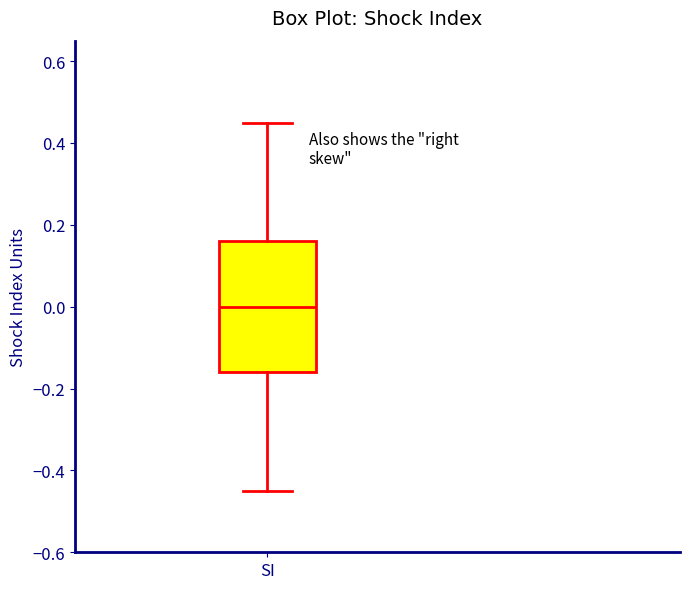

Transcribe this box plot: give where the median line is, the range the box spans, and where the two whiskers end, as read against the y-axis. The values are not printed on the chart, so give them approximately, as read against the axis.

median 0.00, box -0.16 to 0.16, whiskers -0.44 to 0.44